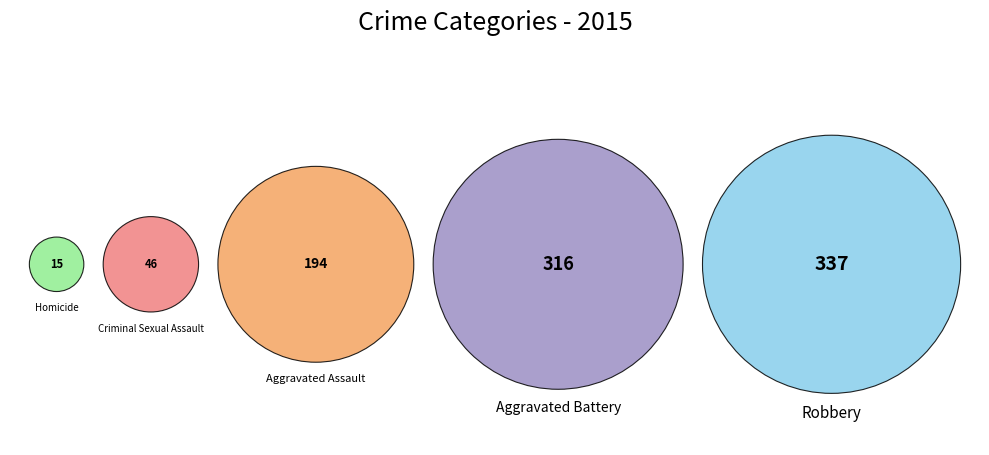

What is the ratio of the value at Aggravated Battery to the value at Robbery?

0.9